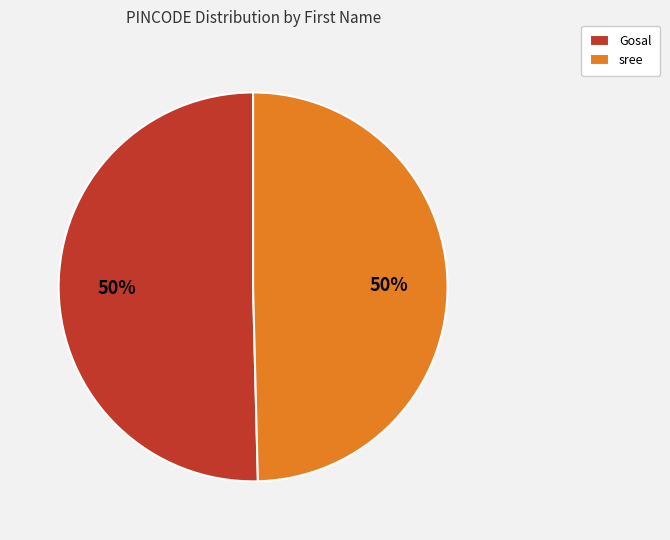

How many segments does this pie chart have?

2